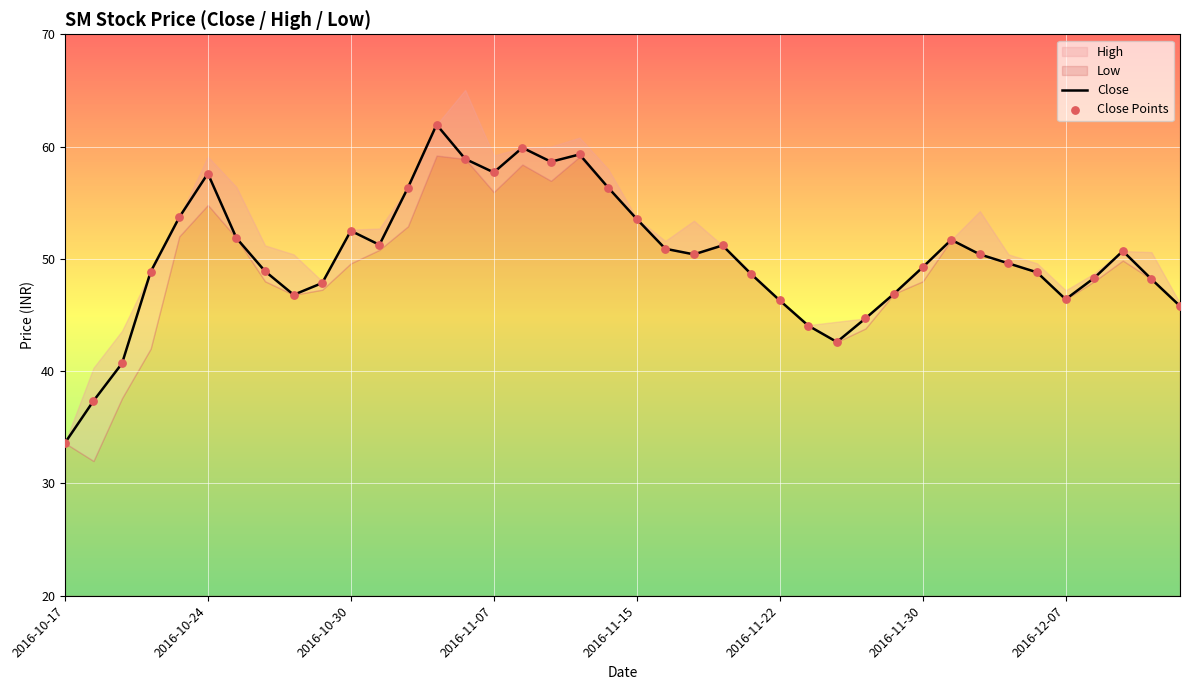

What is the minimum value for Close?

33.6